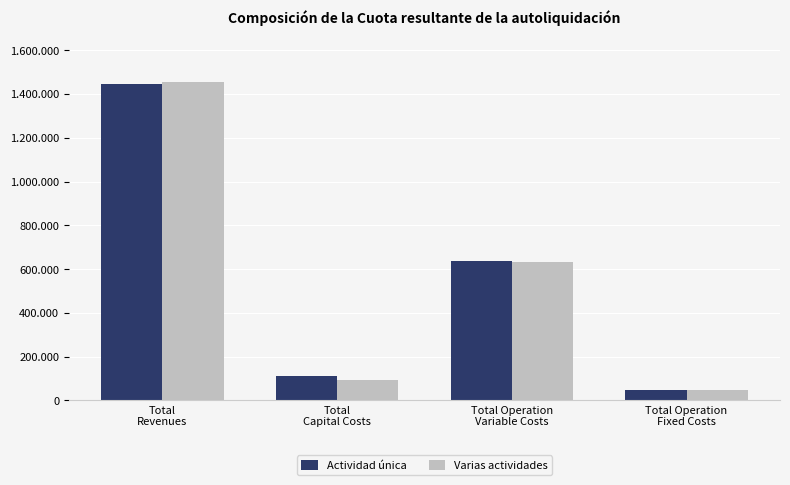

What are all the series names shown in the legend?

Actividad única, Varias actividades